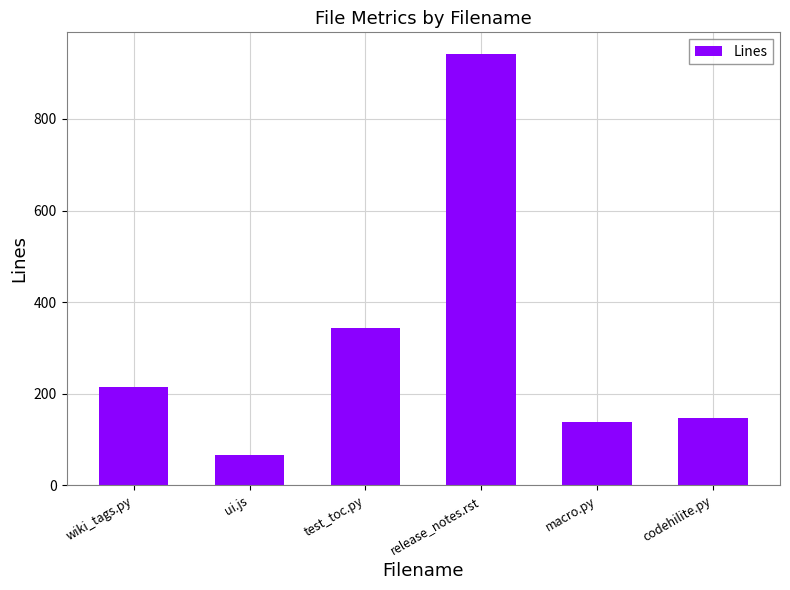

What is the minimum value shown in the chart?

66